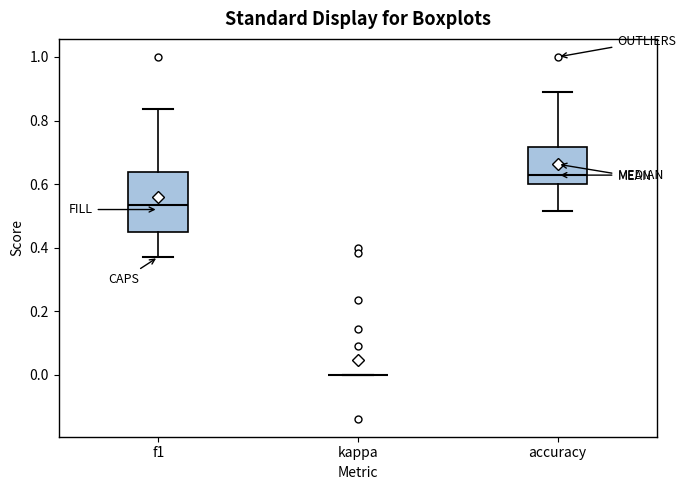

Comparing the boxes themselves (not the whiskers), which one is the tallest?

f1